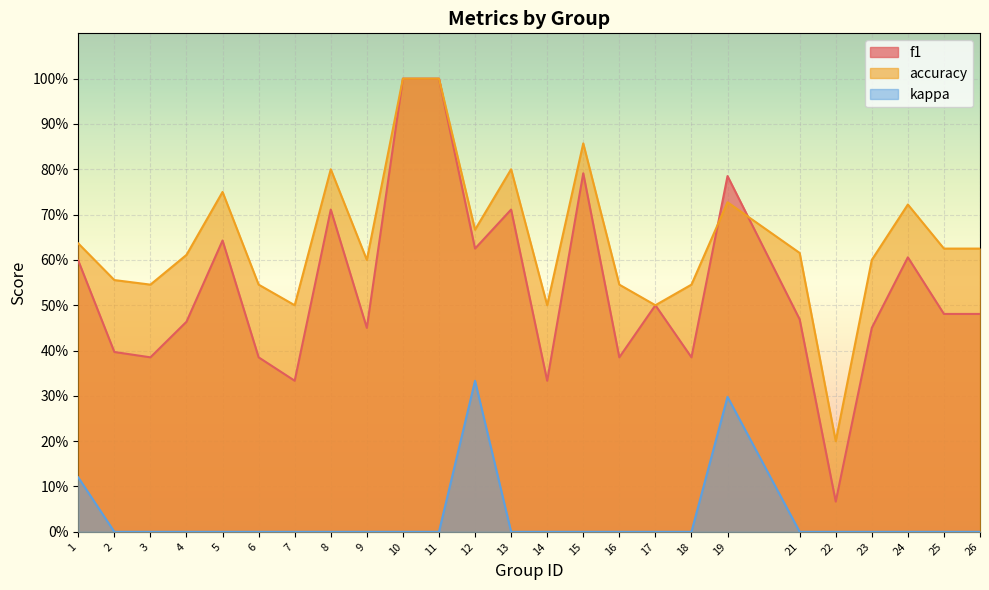

Which category has the lowest value in the f1 series?

22